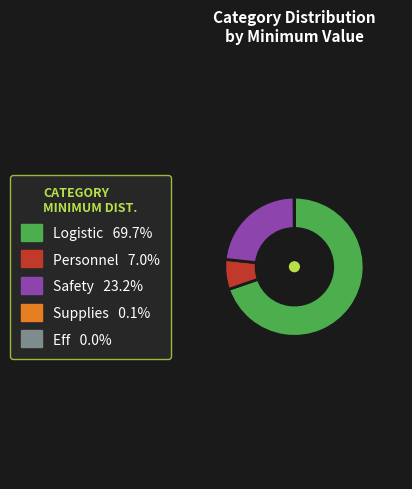

Which category has the biggest portion of the pie?

Logistic